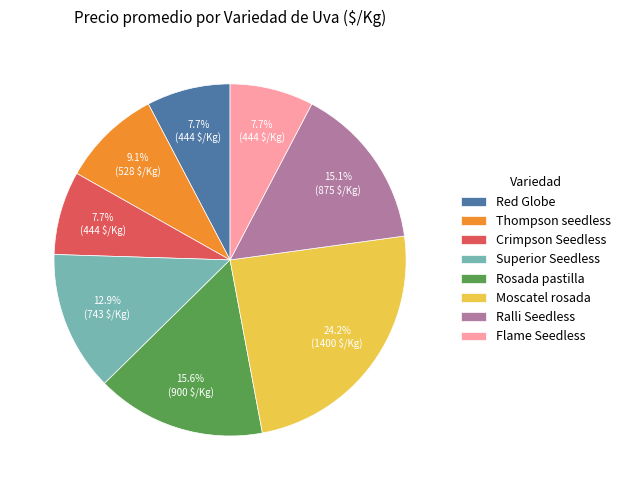

Does Moscatel rosada account for over 50% of the chart?

No